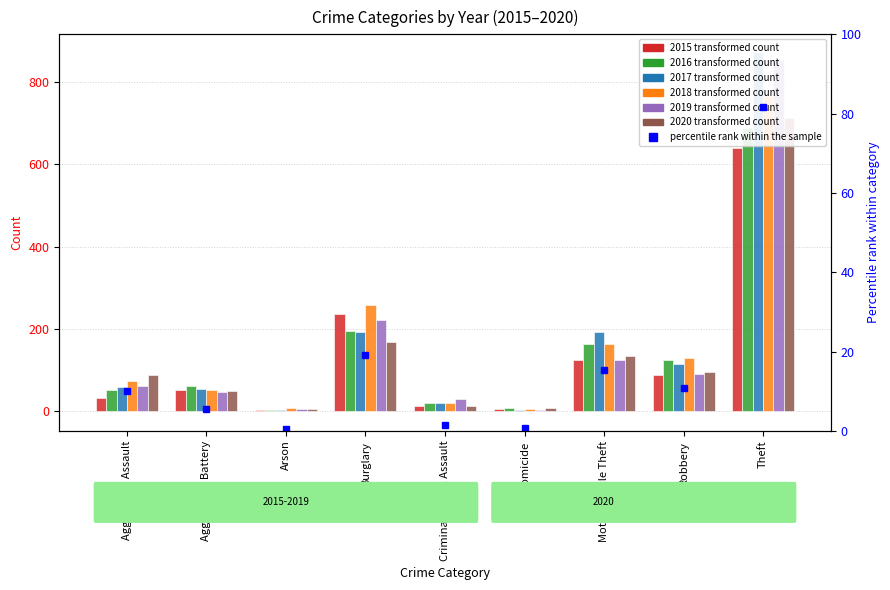

List the series in order of their peak value, lowest first.

2015, 2016, 2020, 2018, 2019, 2017